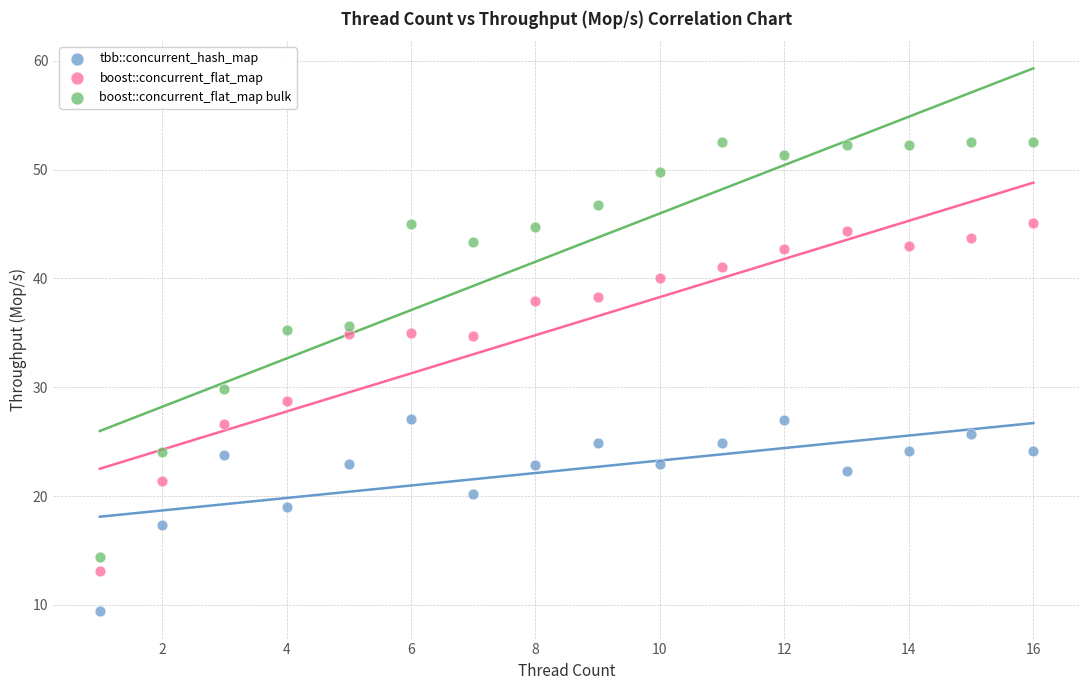

Which series has the widest spread of Y values?

boost::concurrent_flat_map bulk